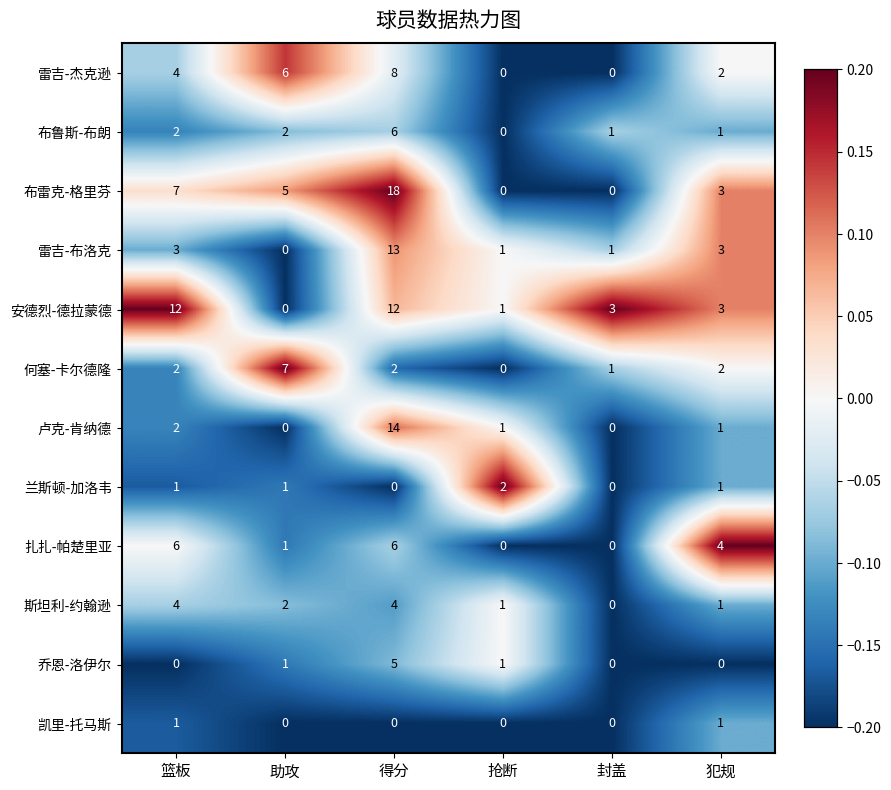

Is it true that 卢克-肯纳德 equals 8 at 封盖?

False